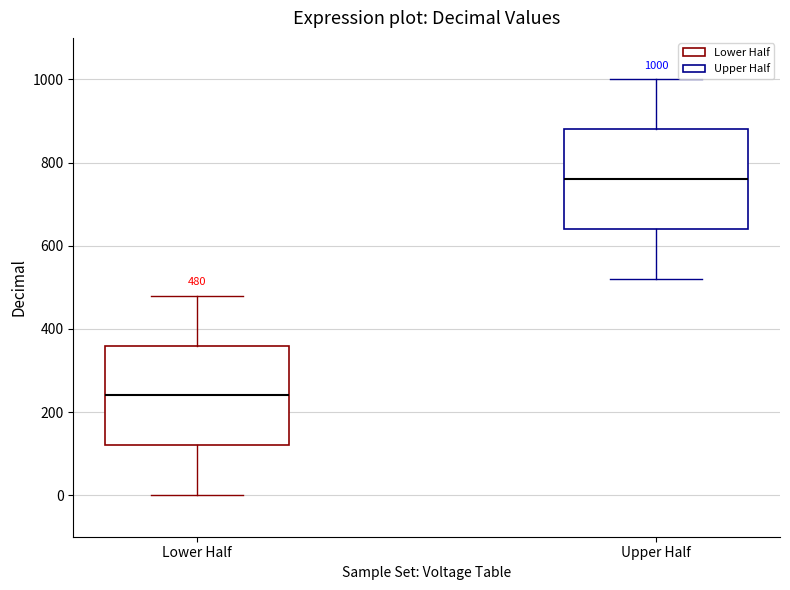

Which box's median line is the highest?

Upper Half